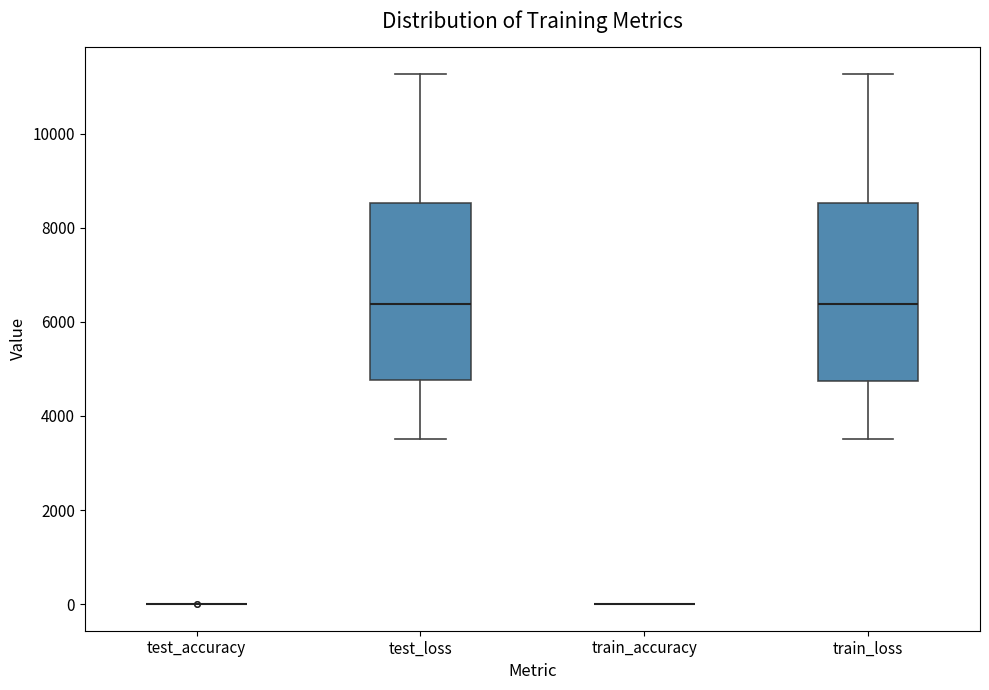

Reading left to right, read every box against the y-axis: the position of its median line, the range the box covers, and the ends of its whiskers. The values are not printed on the chart, so give them approximately, as read against the axis.

test_accuracy: box collapsed to a line at 0, whiskers 0 to 0
test_loss: median 6400, box 4800 to 8600, whiskers 3600 to 11200
train_accuracy: box collapsed to a line at 0, whiskers 0 to 0
train_loss: median 6400, box 4800 to 8600, whiskers 3600 to 11200